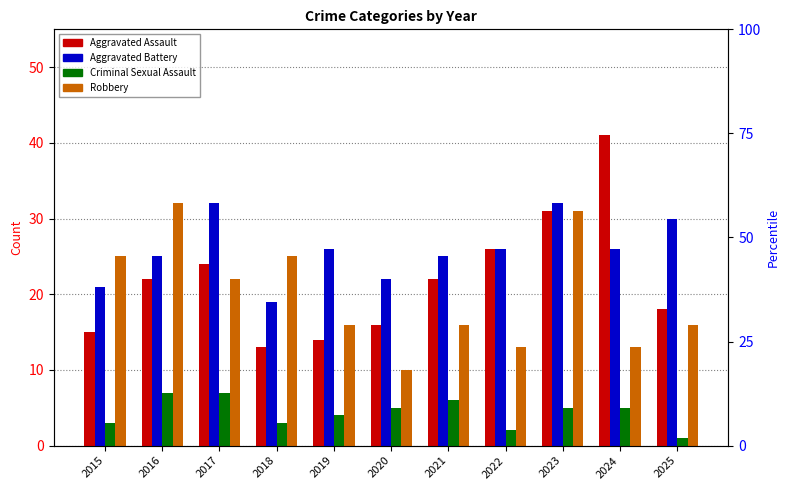

Where does the Robbery series first go above 16?

2015